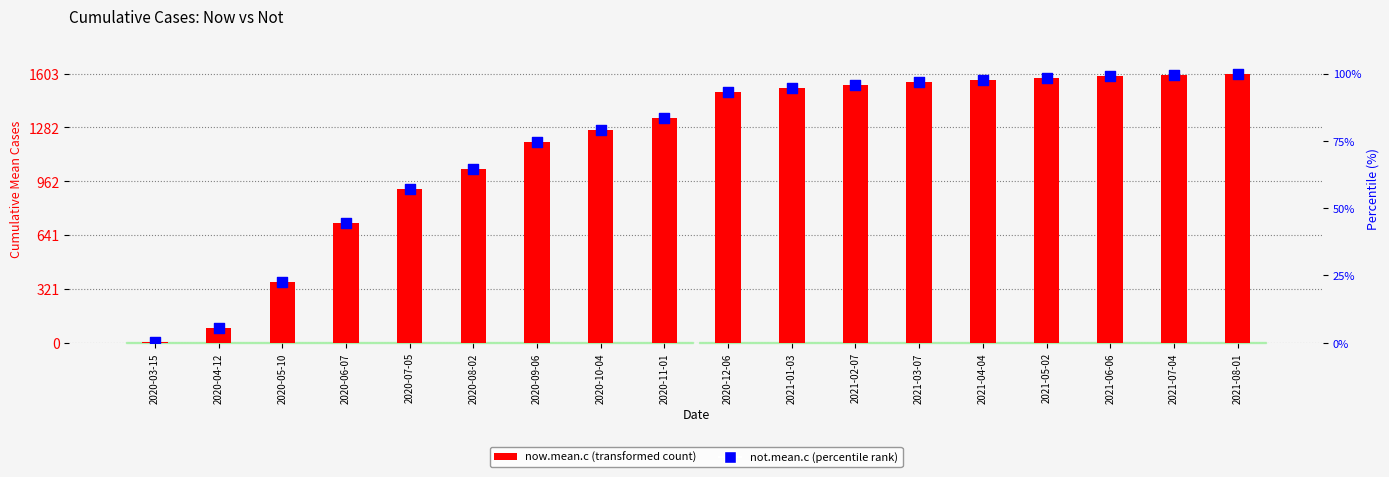

At which category is the sum across all series the highest?

2021-08-01